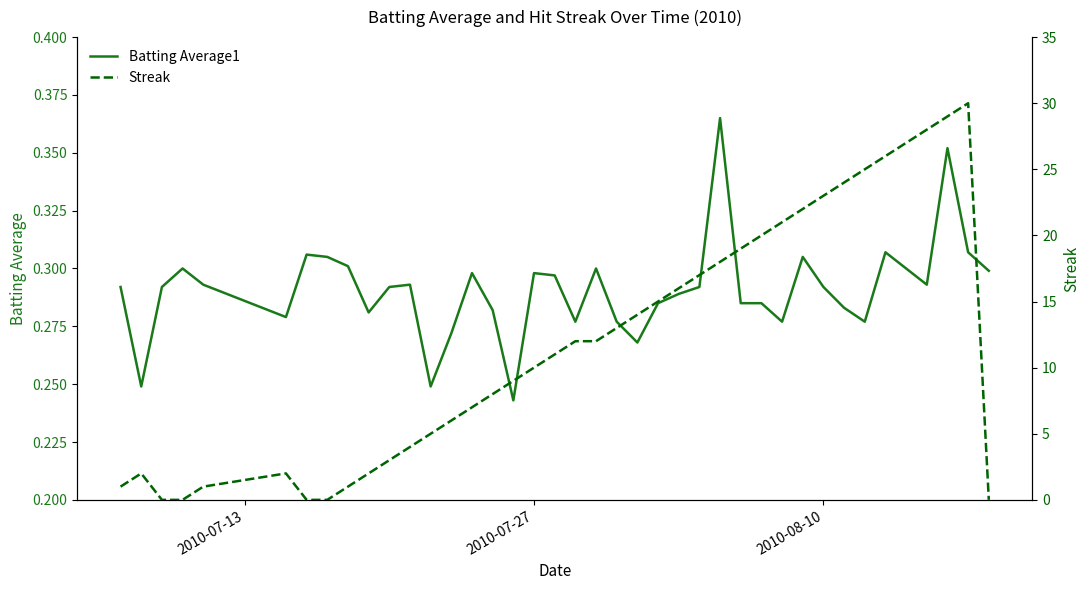

Reading left to right, what are all the values shown in this chart?

Batting Average1: 0.3	0.2	0.3	0.3	0.3	0.3	0.3	0.3	0.3	0.3	0.3	0.3	0.2	0.3	0.3	0.3	0.2	0.3	0.3	0.3	0.3	0.3	0.3	0.3	0.3	0.3	0.4	0.3	0.3	0.3	0.3	0.3	0.3	0.3	0.3	0.3	0.3	0.4	0.3	0.3
Streak: 1.0	2.0	0.0	0.0	1.0	2.0	0.0	0.0	1.0	2.0	3.0	4.0	5.0	6.0	7.0	8.0	9.0	10.0	11.0	12.0	12.0	13.0	14.0	15.0	16.0	17.0	18.0	19.0	20.0	21.0	22.0	23.0	24.0	25.0	26.0	27.0	28.0	29.0	30.0	0.0